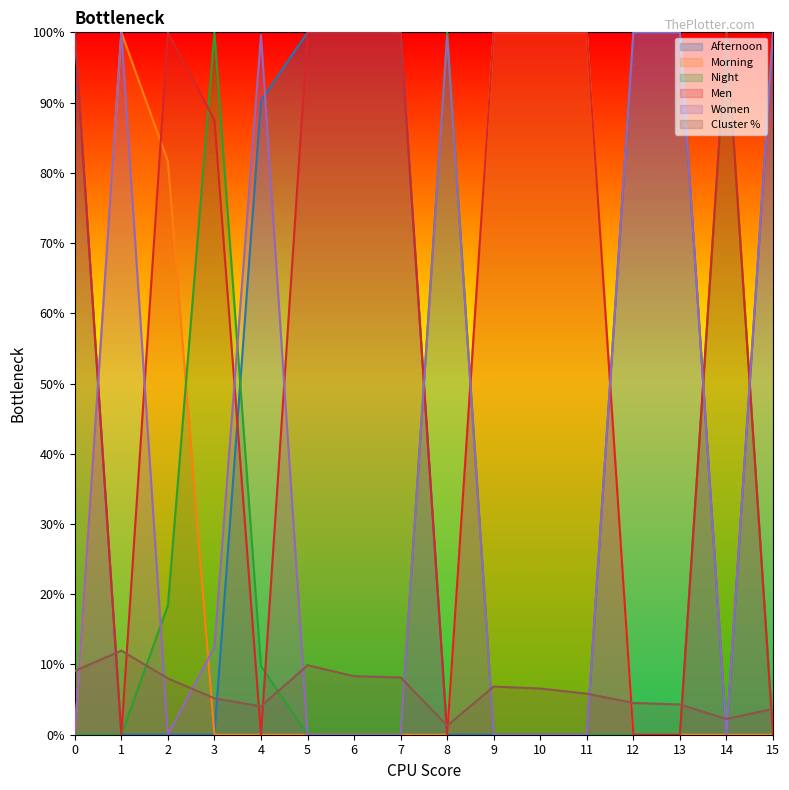

The value of Morning at 9 is 52.5. True or false?

False